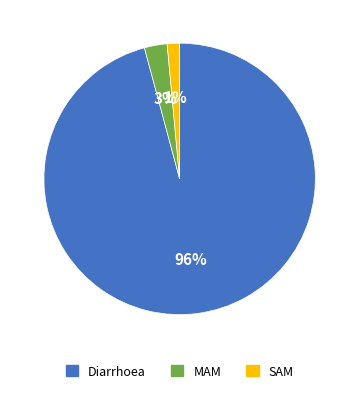

What is the largest slice in the pie chart?

Diarrhoea